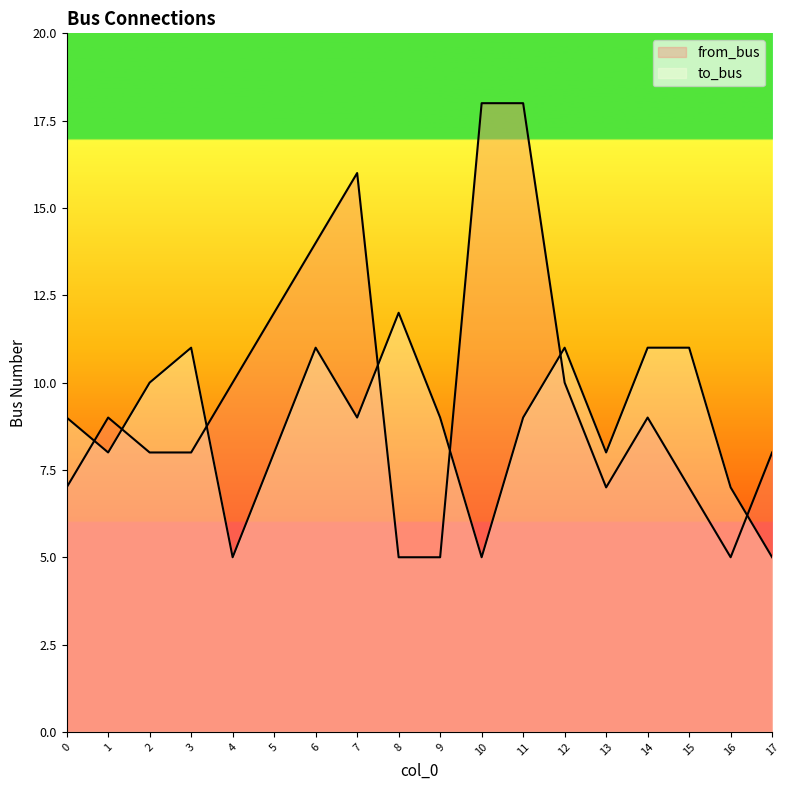

Reading left to right, extract all data points from this chart.

from_bus: 0=7	1=9	2=8	3=8	4=10	5=12	6=14	7=16	8=5	9=5	10=18	11=18	12=10	13=7	14=9	15=7	16=5	17=8
to_bus: 0=9	1=8	2=10	3=11	4=5	5=8	6=11	7=9	8=12	9=9	10=5	11=9	12=11	13=8	14=11	15=11	16=7	17=5